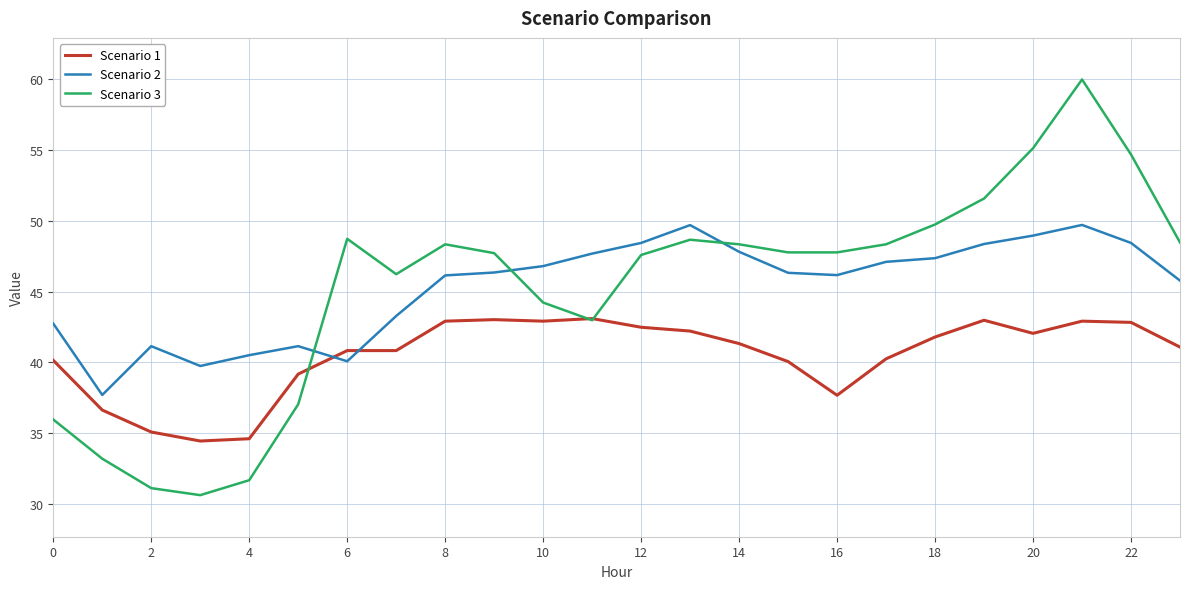

What is the smallest value displayed?

30.6